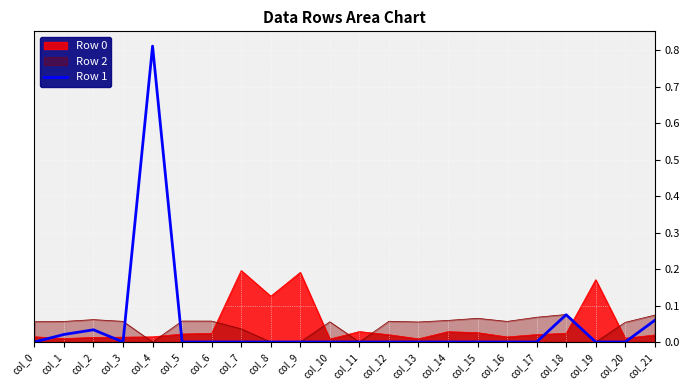

Which series has the largest range (max minus min)?

Row 1